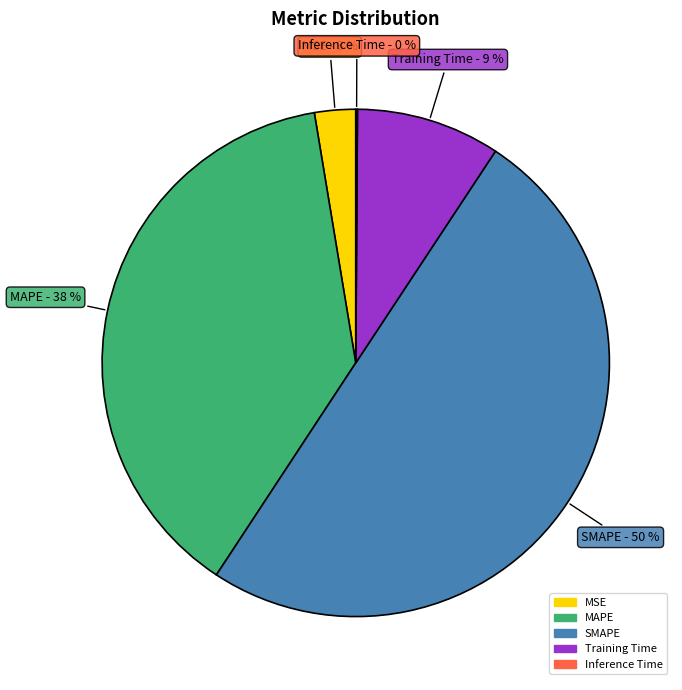

To the nearest percent, what is the average slice percentage?

20%